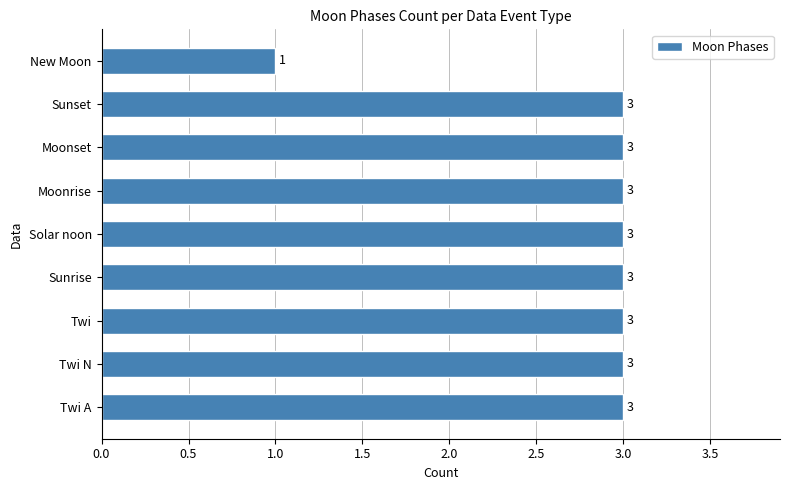

What is the average value?

3